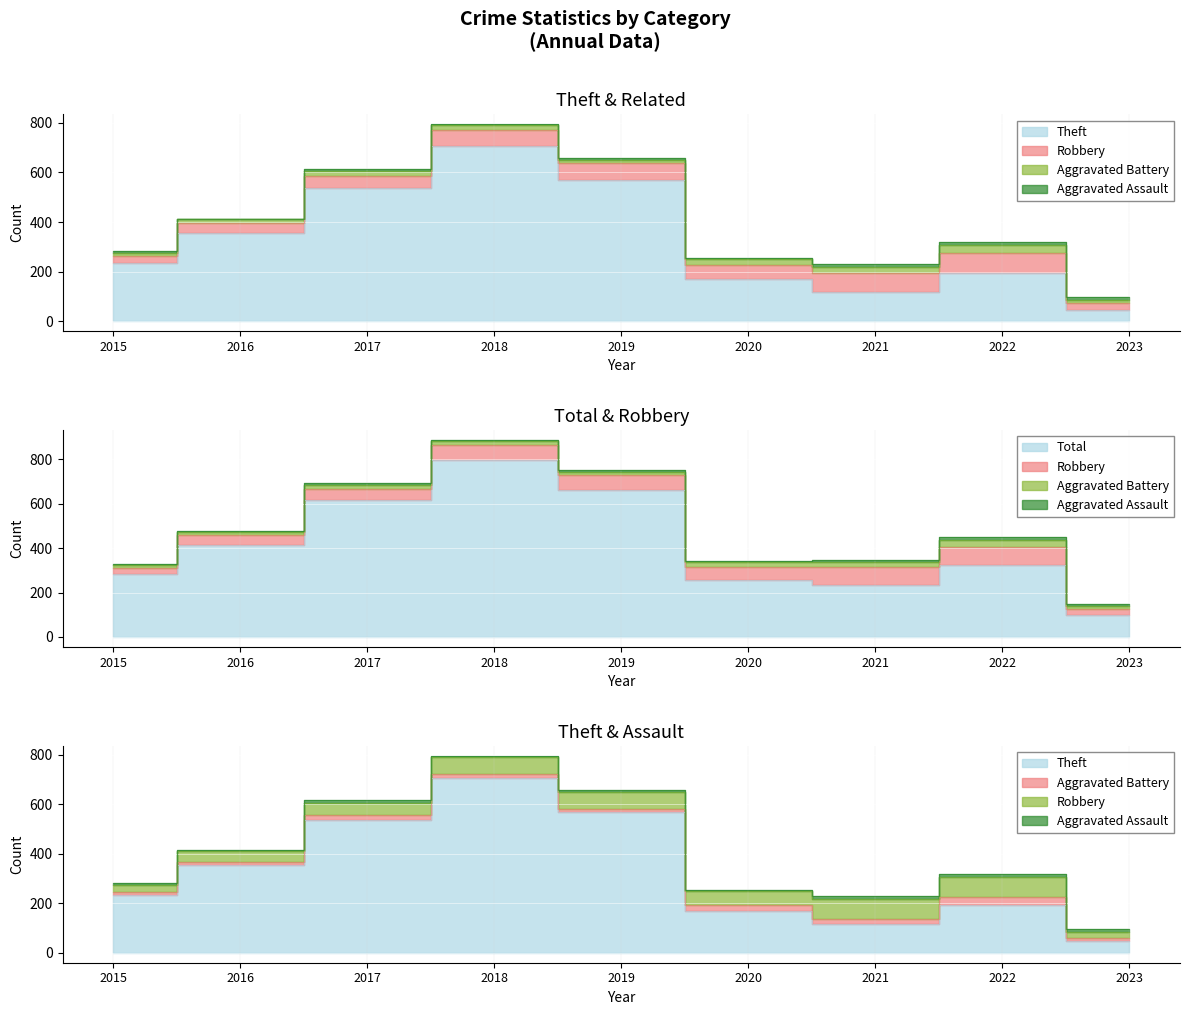

What is the highest value of the Total series?

797